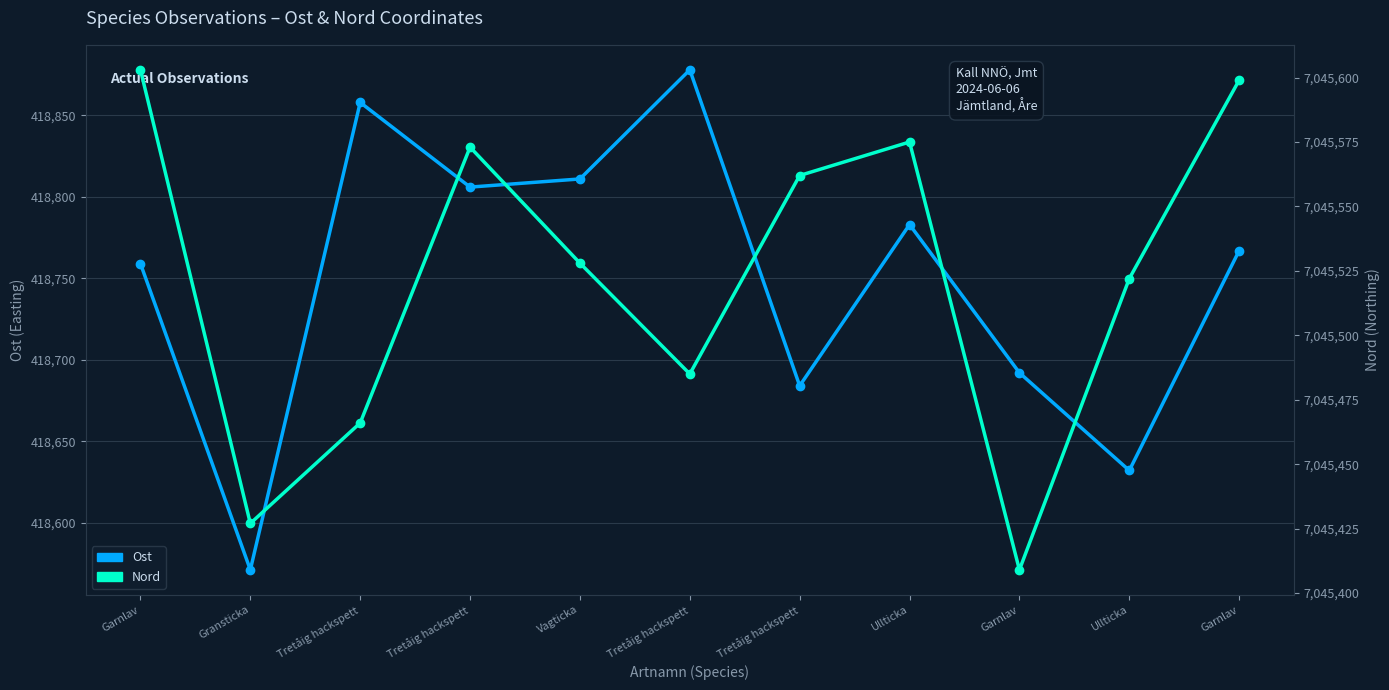

At which category is the sum across all series the highest?

Tretåig hackspett